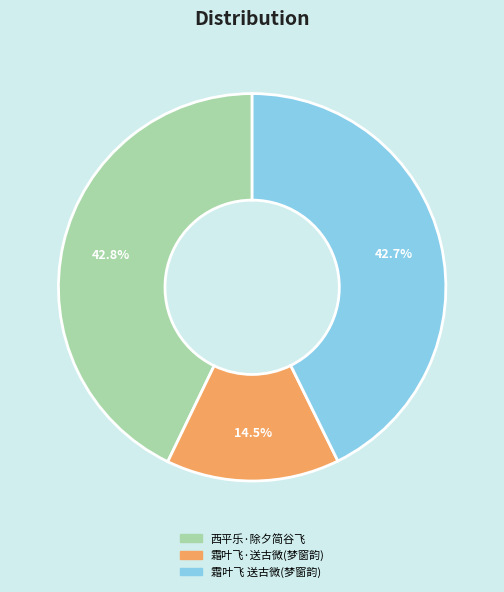

Is there a majority slice in this chart?

No